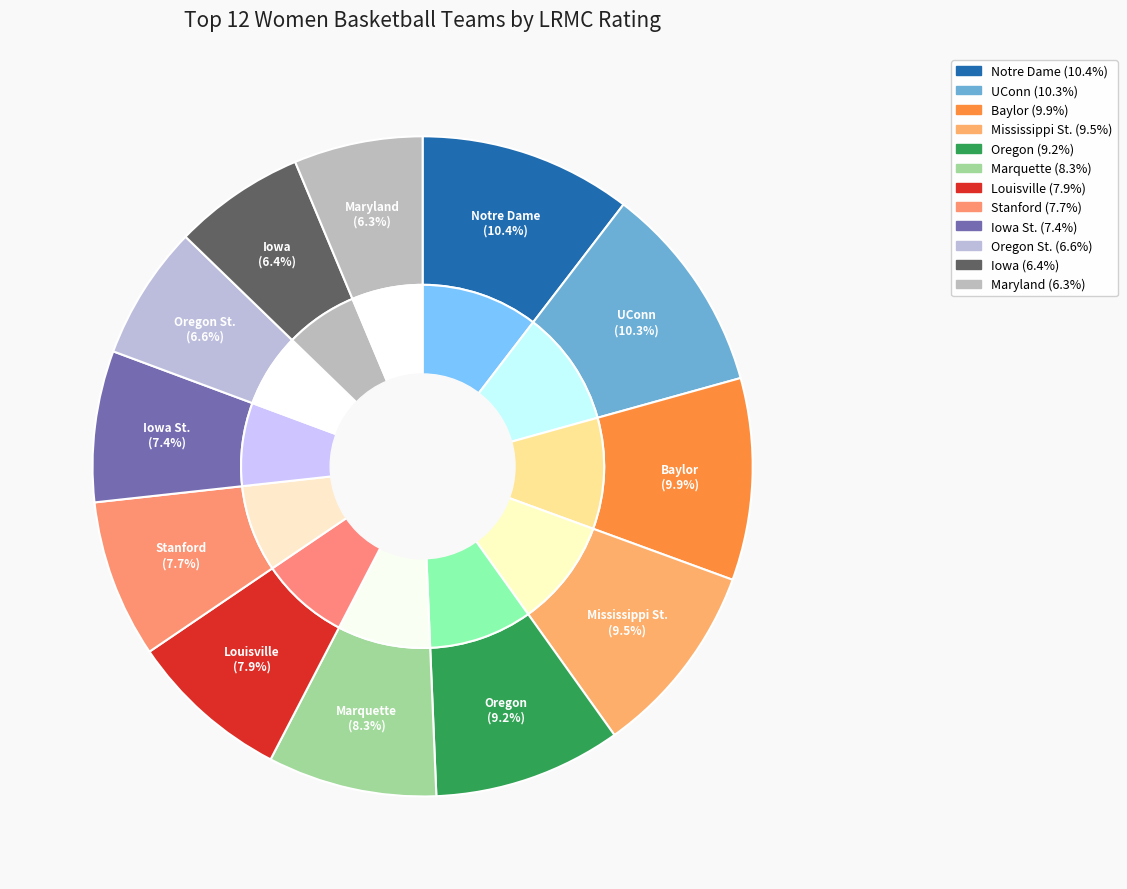

How many segments does this pie chart have?

12